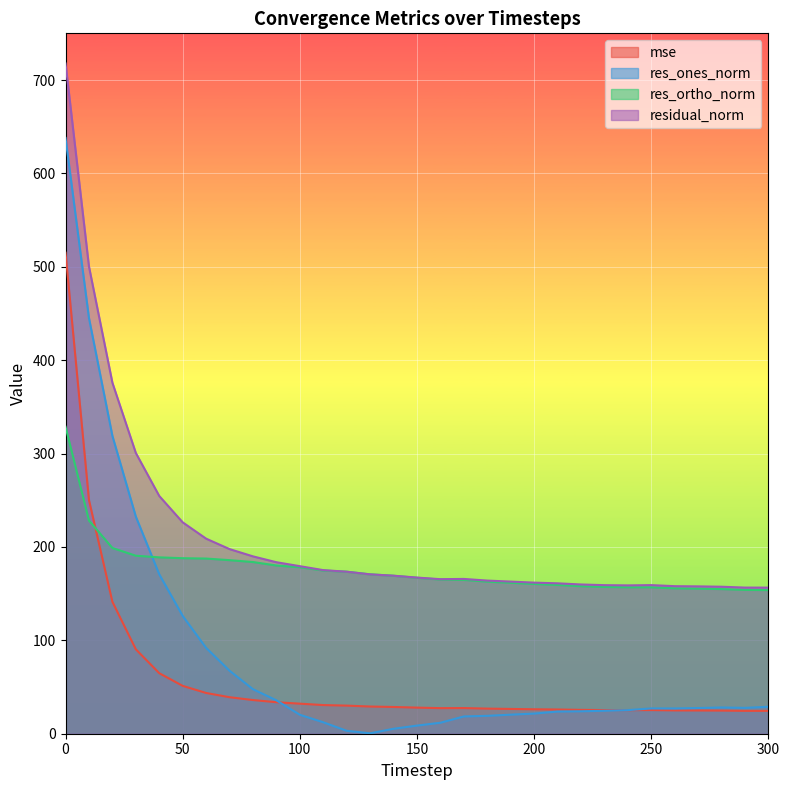

How many lines are shown in the chart?

4